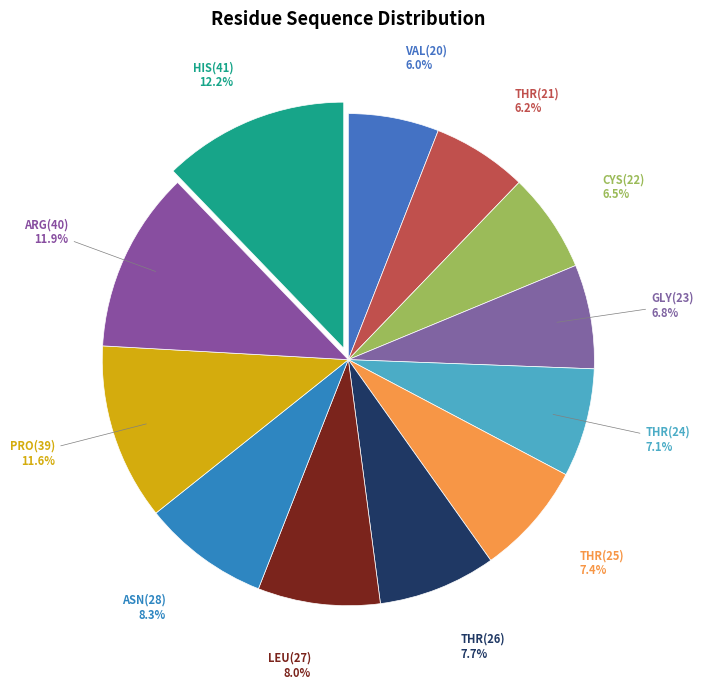

How many slices are in this pie chart?

12